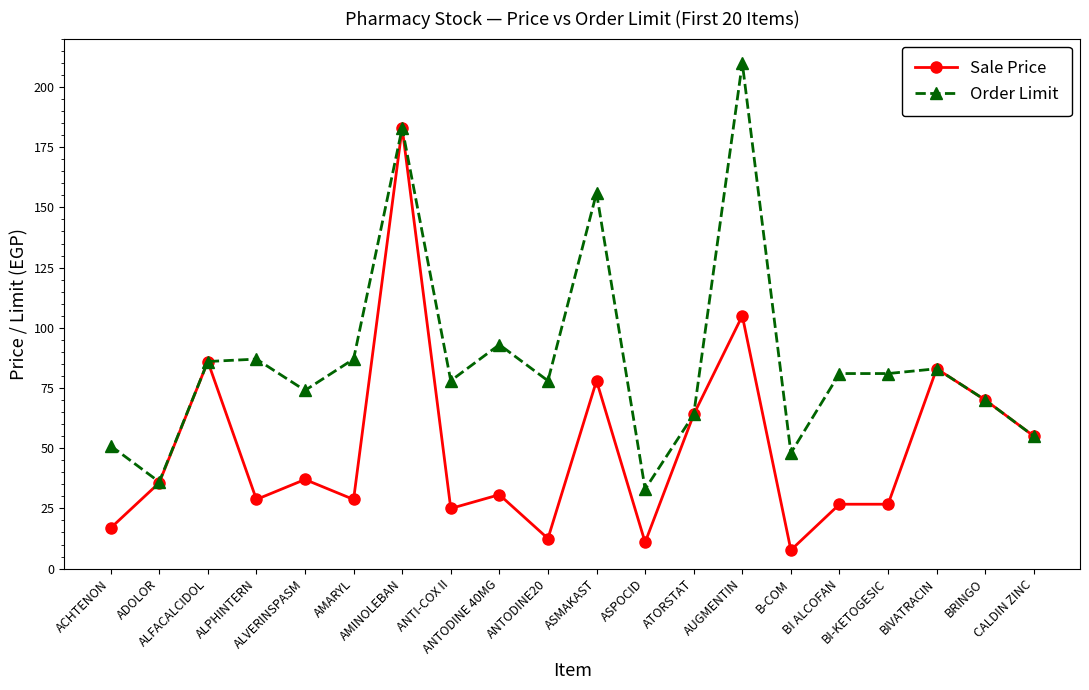

Between ANTI-COX II and BRINGO, which series saw the biggest shift?

Sale Price